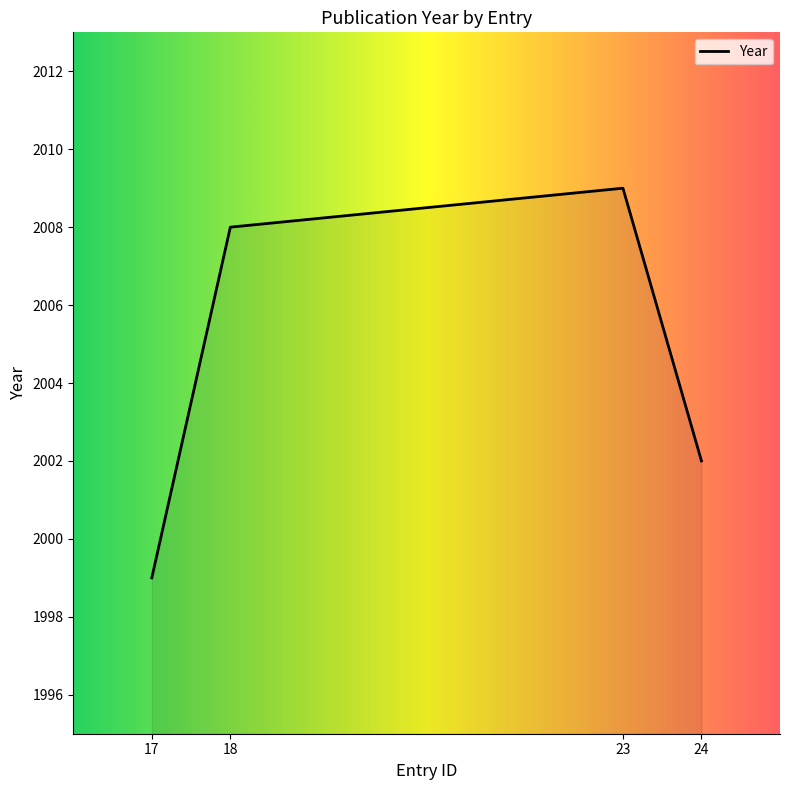

Reading right to left, extract all data points from this chart.

24=2002	23=2009	18=2008	17=1999